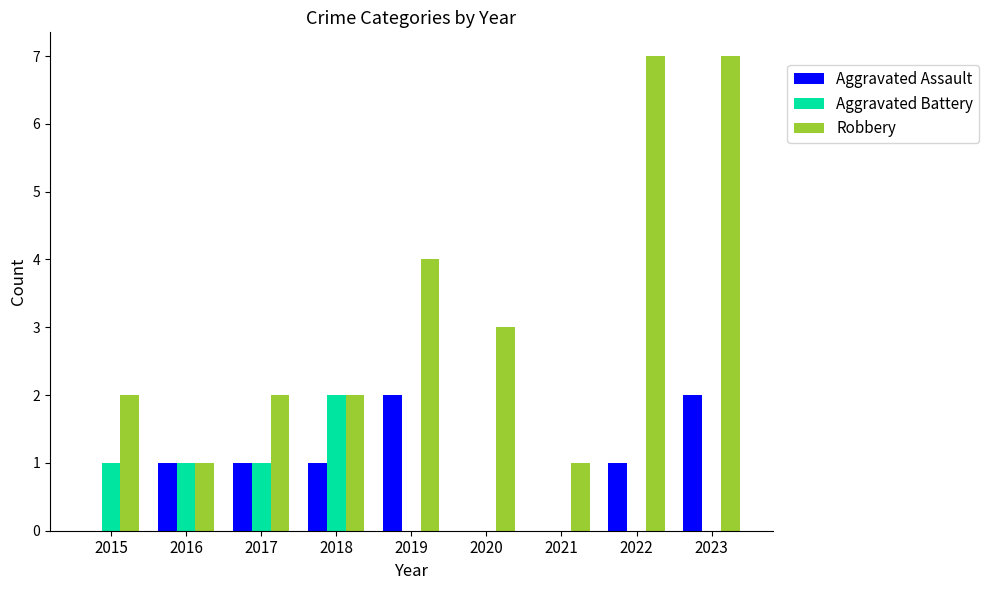

Is it true that Aggravated Assault equals 1 at 2016?

True